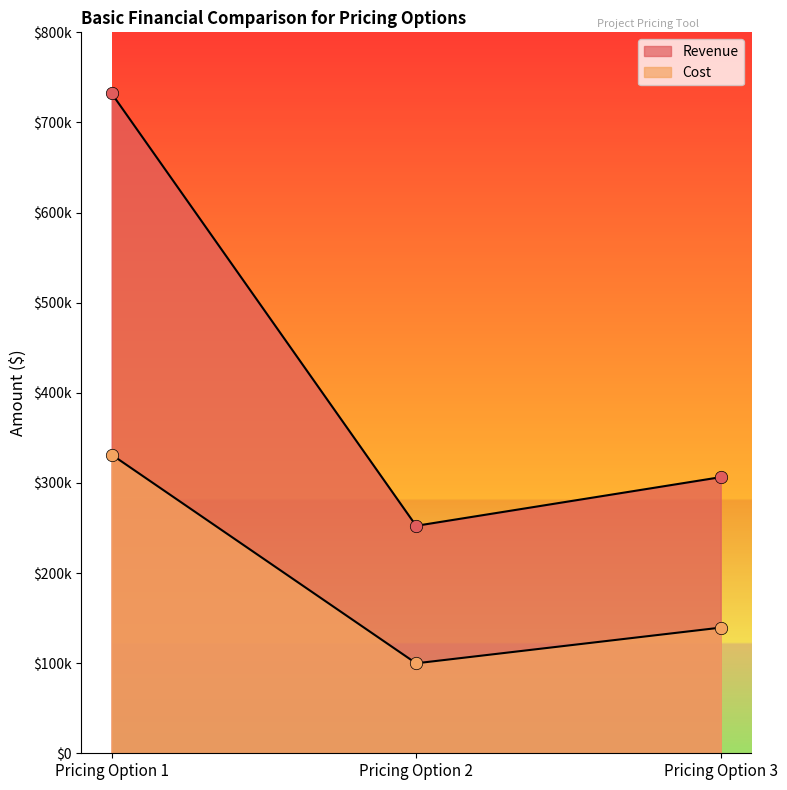

What are all the series names shown in the legend?

Revenue, Cost